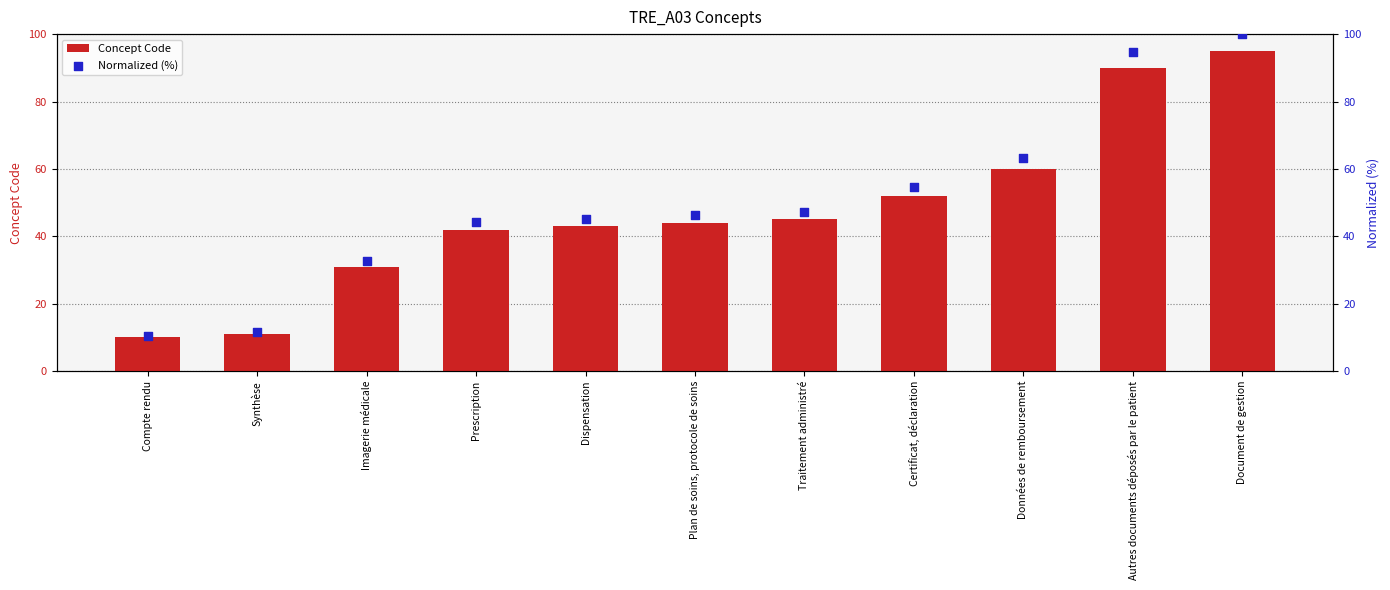

Which series has the widest spread of Y values?

Normalized (%)